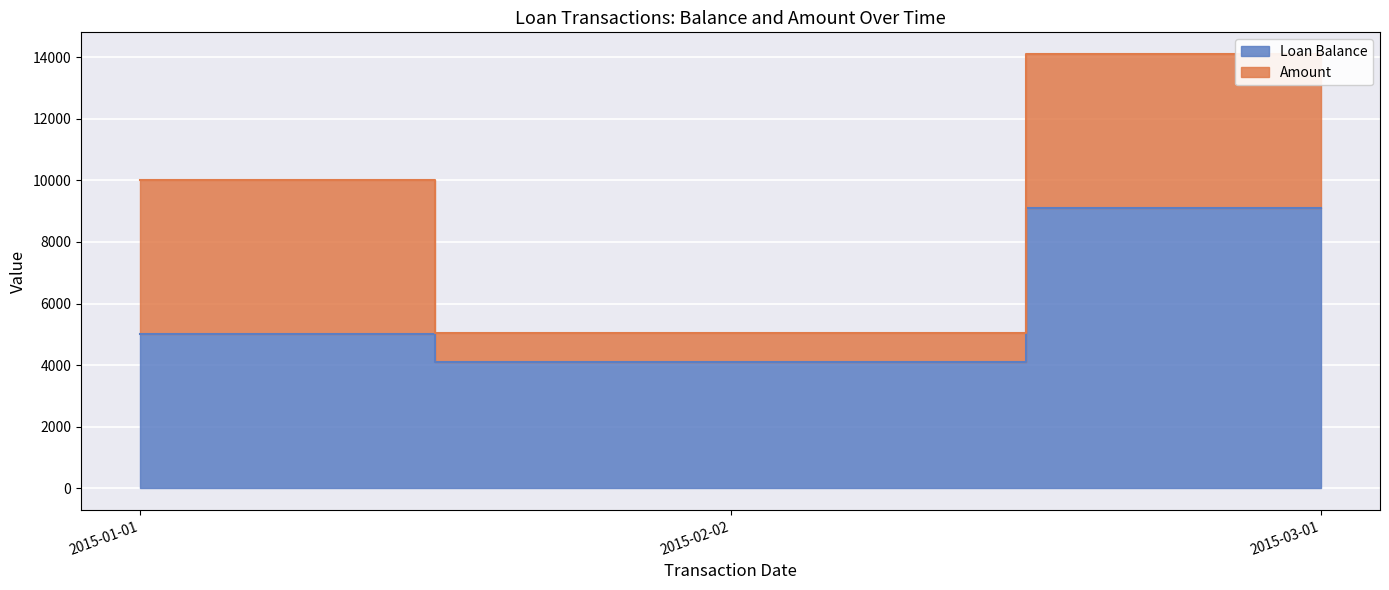

Reading left to right, what are all the values shown in this chart?

5000	4100	9100